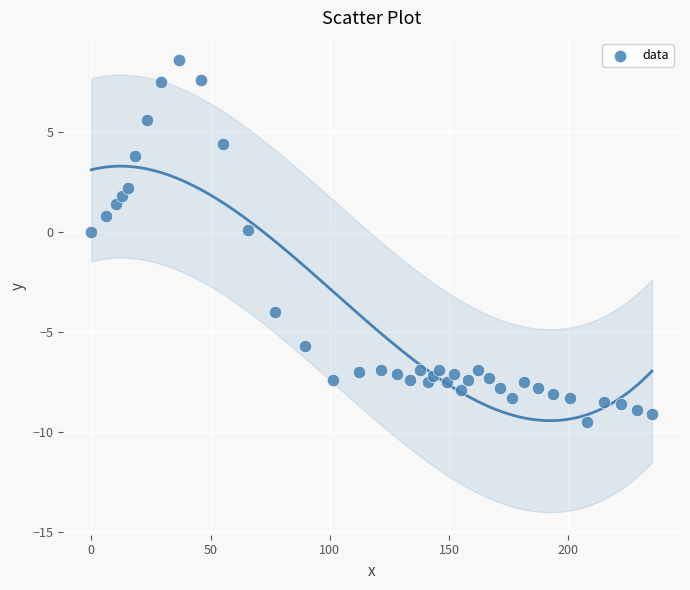

What is the range of X values (max minus min)?

235.1